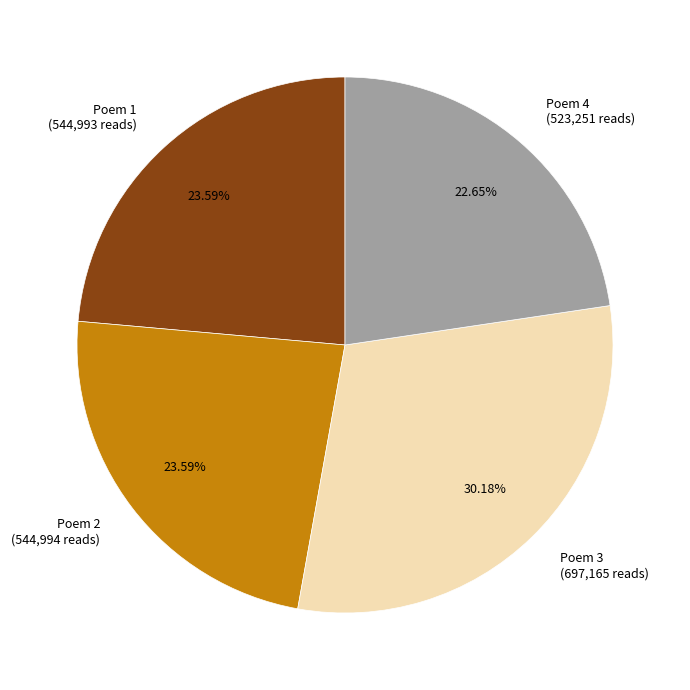

Combined, do Poem 2 (544,994 reads) and Poem 1 (544,993 reads) account for over 50%?

No